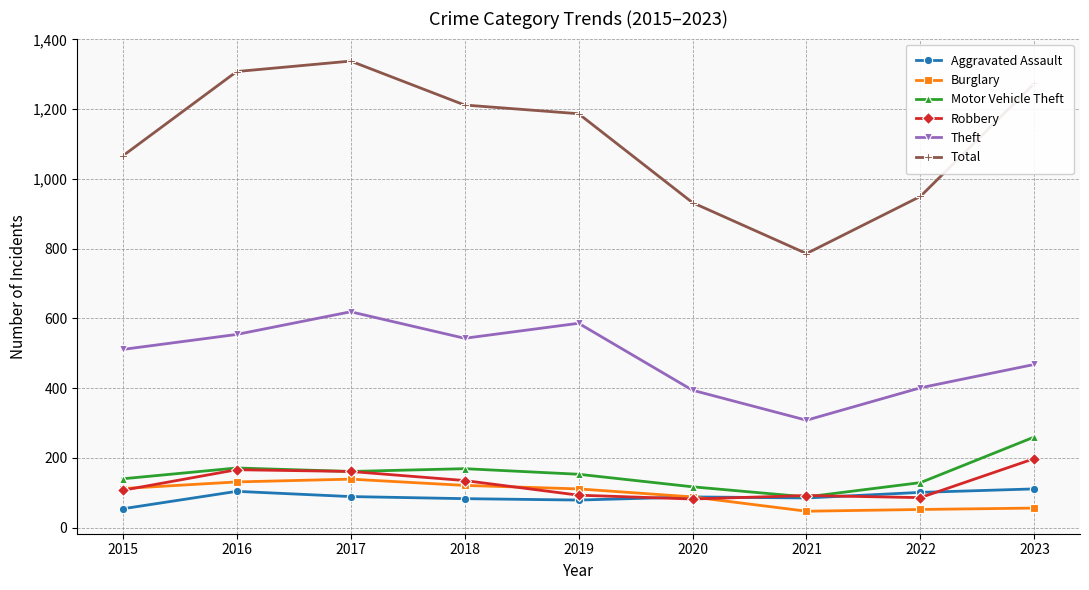

What is the maximum value for Burglary?

139